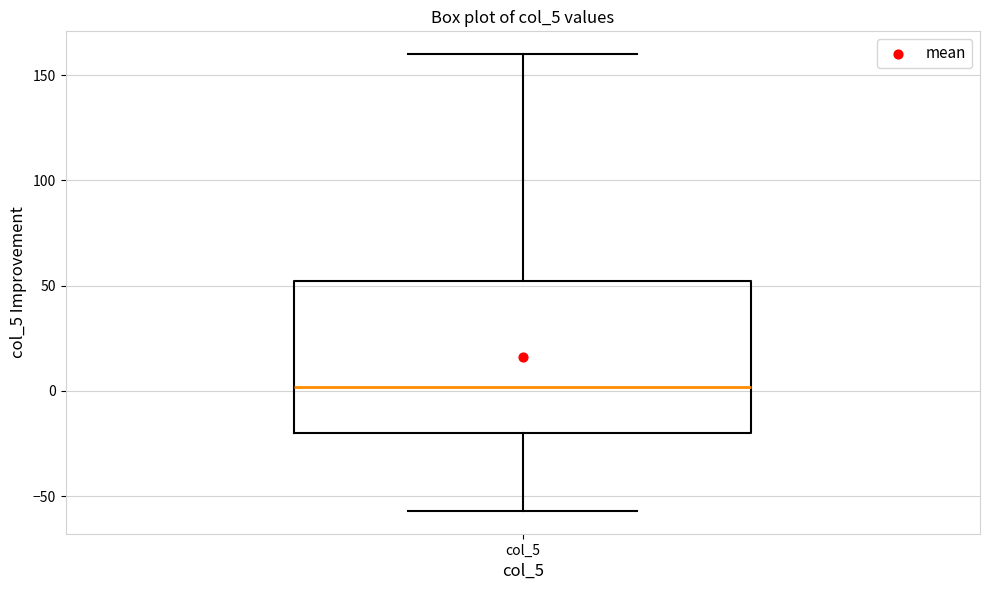

Transcribe this box plot: give where the median line is, the range the box spans, and where the two whiskers end, as read against the y-axis. The values are not printed on the chart, so give them approximately, as read against the axis.

median 0, box -20 to 50, whiskers -55 to 160